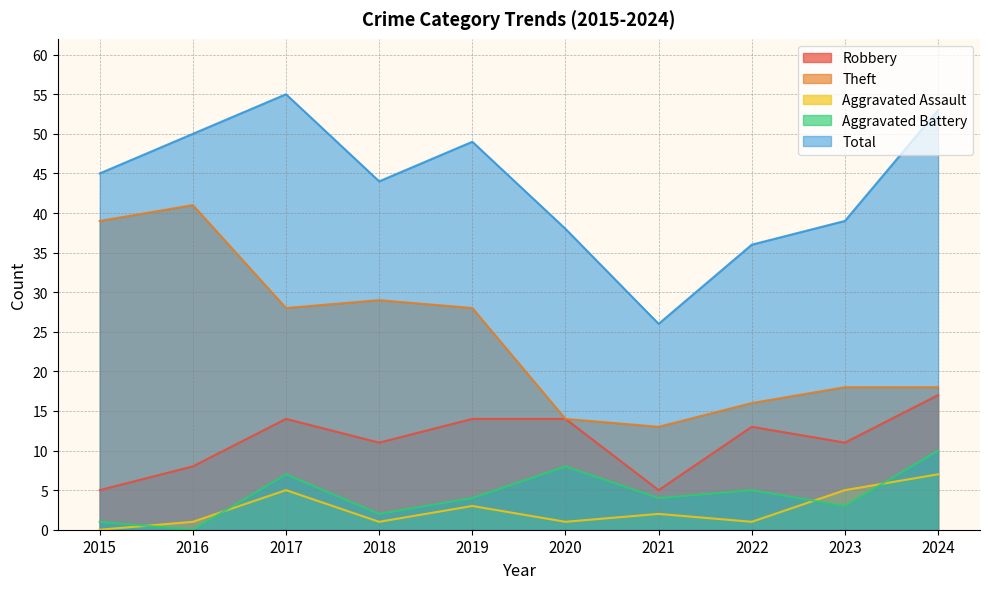

How many interior local valleys does the Aggravated Assault series have?

3